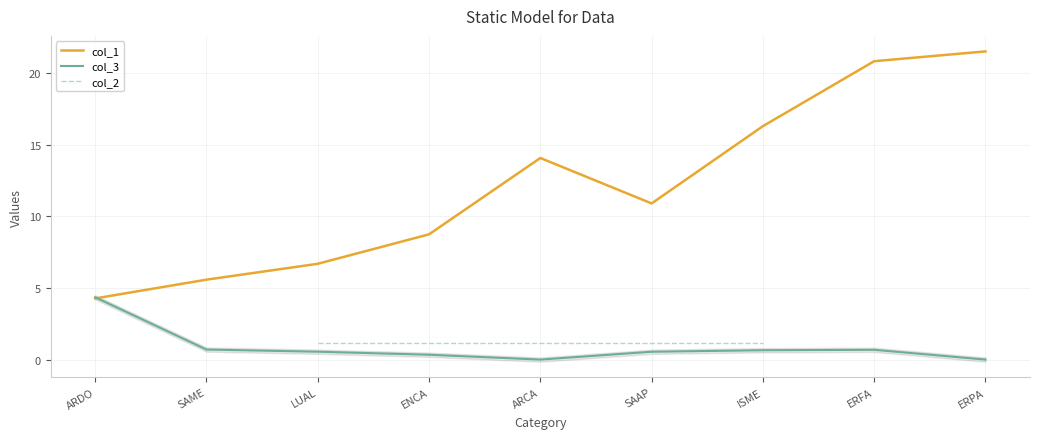

Which series changed the most between LUAL and ENCA?

col_1